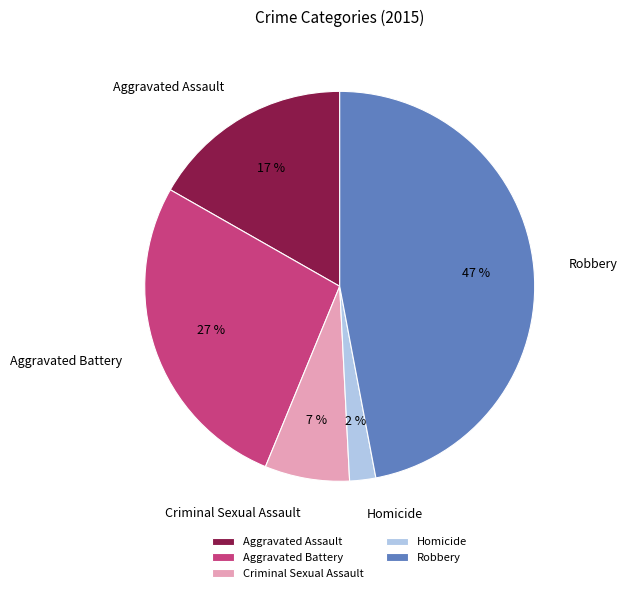

Is it true that Aggravated Battery is 15% of the pie?

False